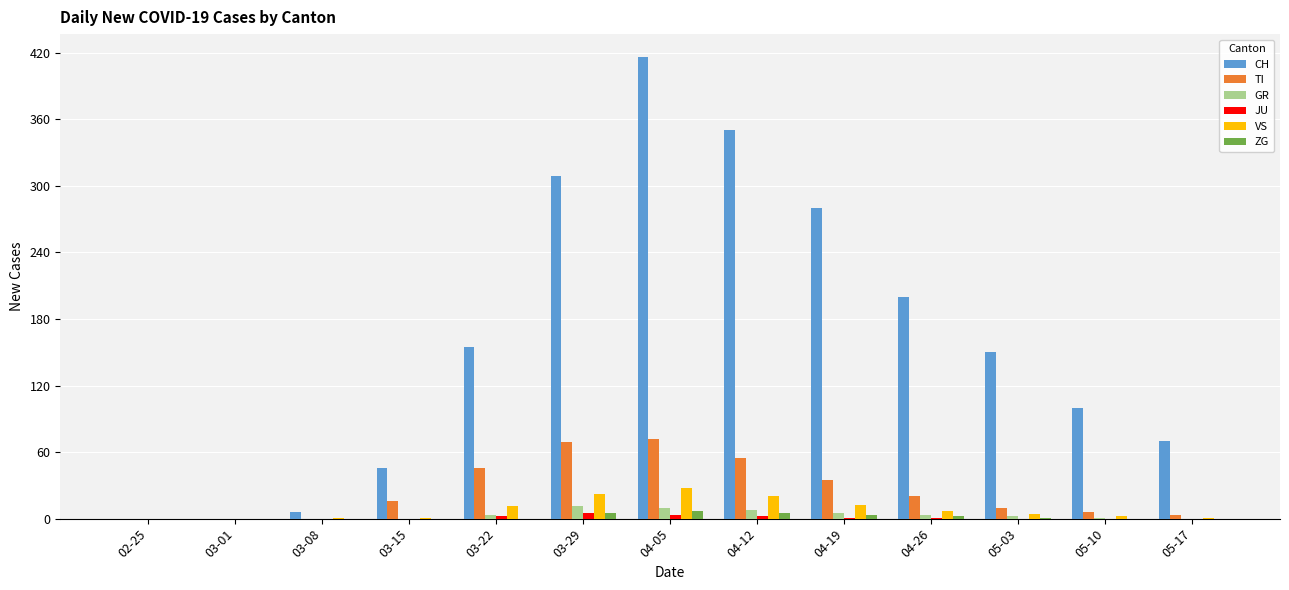

What are all the series names shown in the legend?

CH, TI, GR, JU, VS, ZG